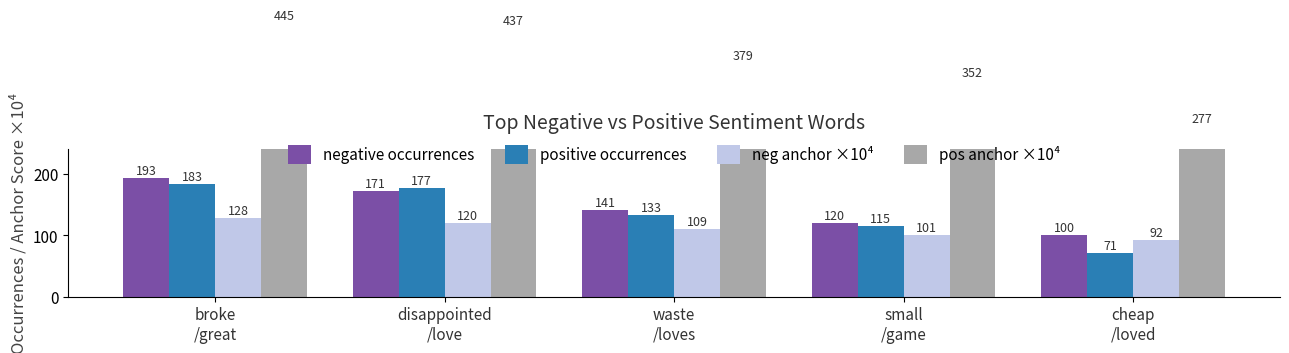

Are the bars grouped side by side (vs. stacked)?

Yes